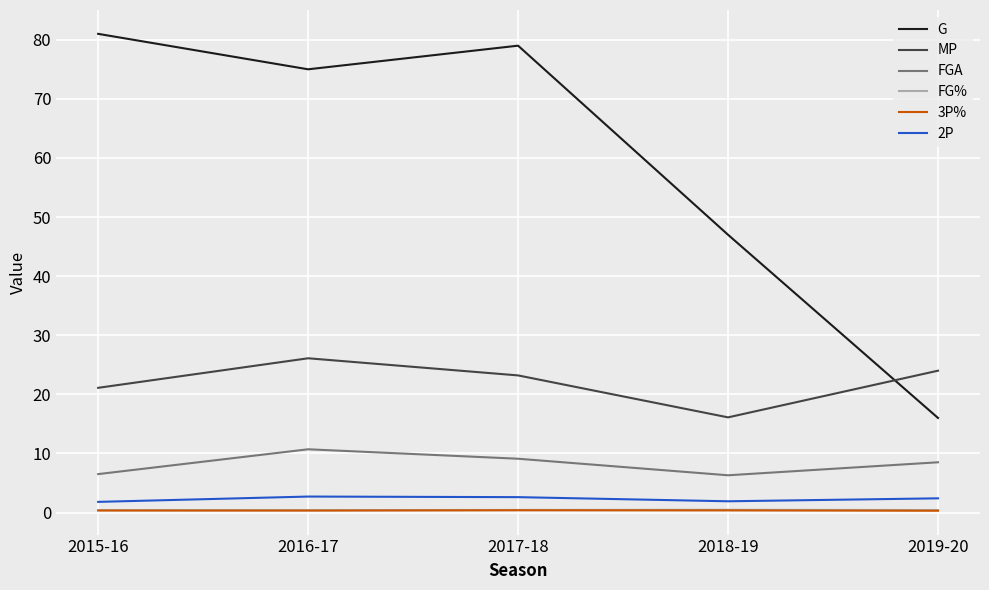

True or false: FGA has a value of 5.2 at 2016-17.

False